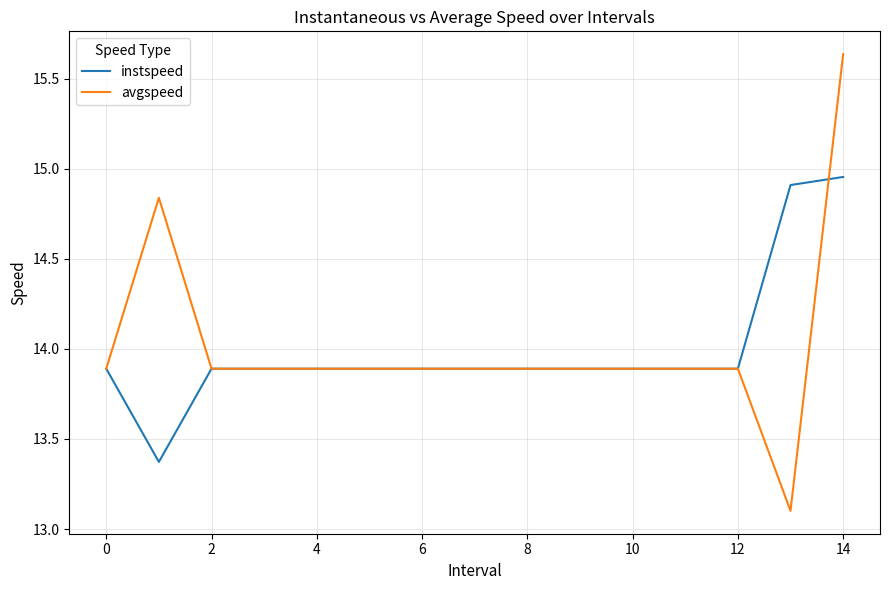

What is the difference between the second highest and minimum values in the instspeed series?

1.5